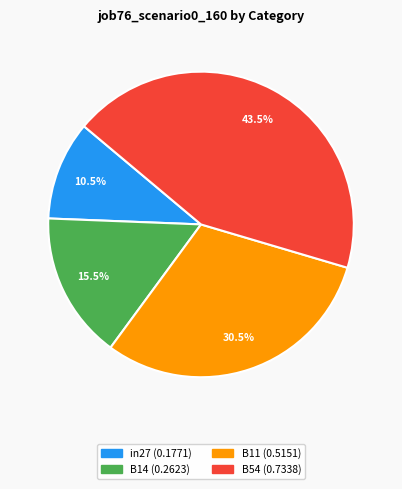

Does any single category account for the majority?

No